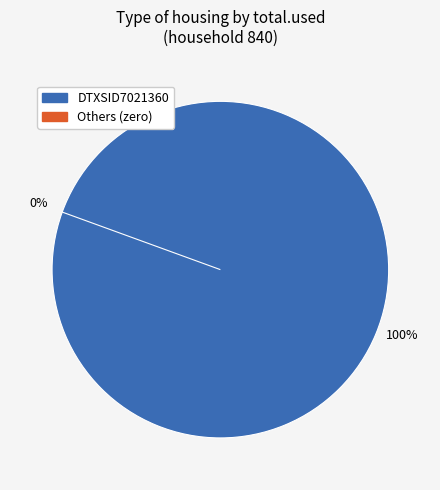

What is the largest slice in the pie chart?

DTXSID7021360